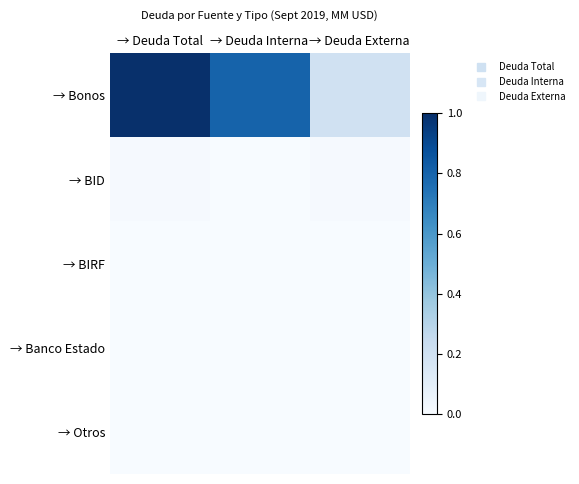

Which series has the largest range (max minus min)?

→ Bonos